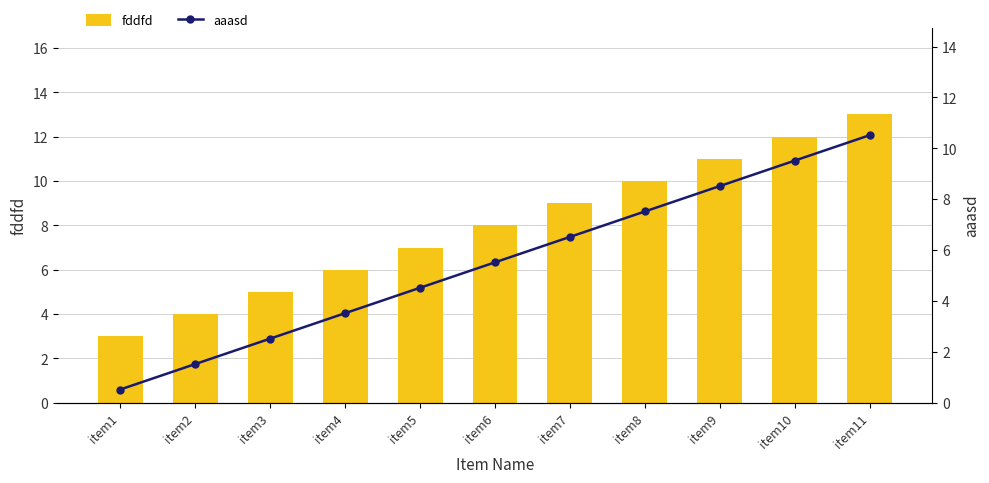

List the labels in order of fddfd value, largest first.

item11, item10, item9, item8, item7, item6, item5, item4, item3, item2, item1